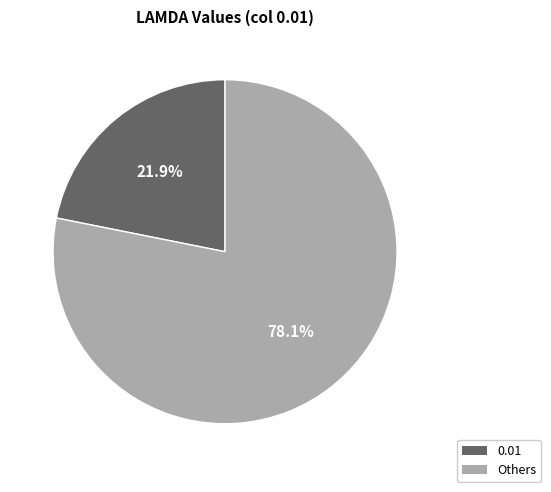

Between 0.01 and Others, which is larger?

Others